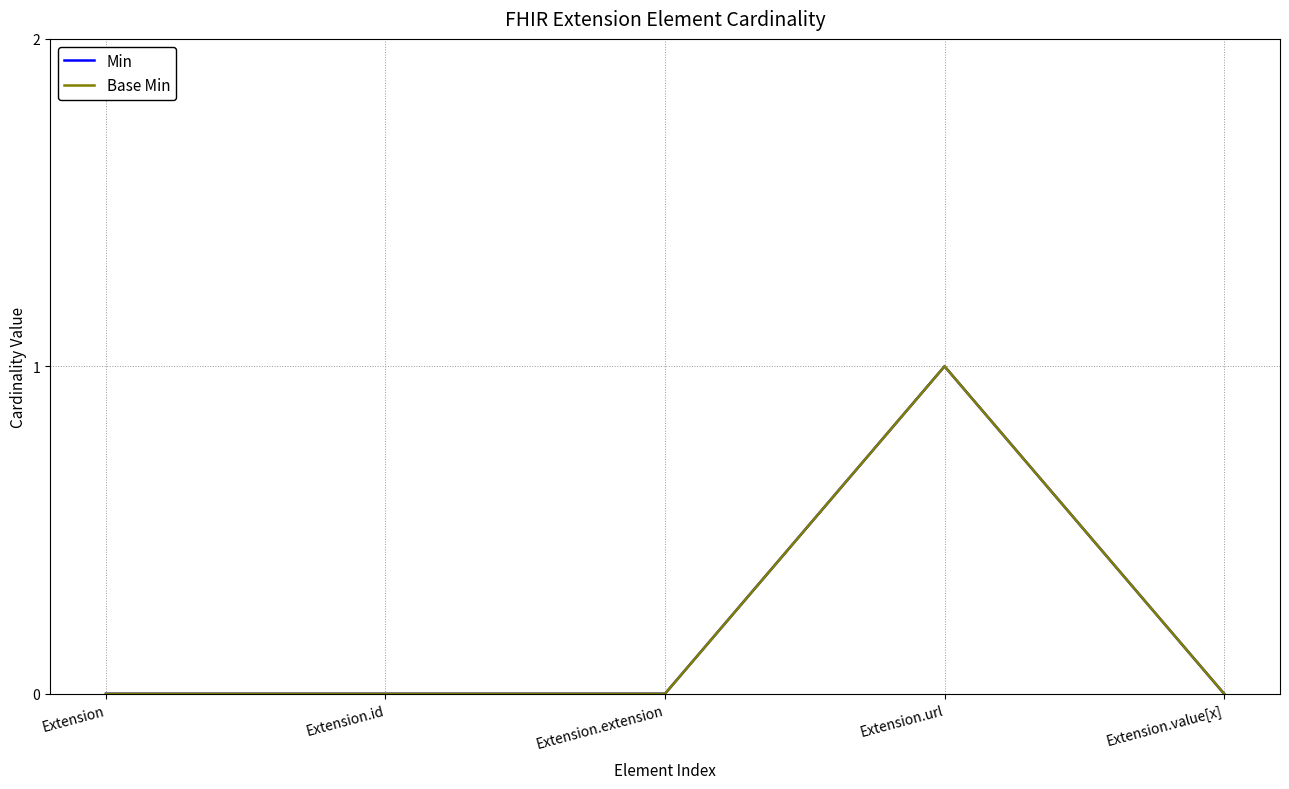

Does the chart display data point markers on the line(s)?

No